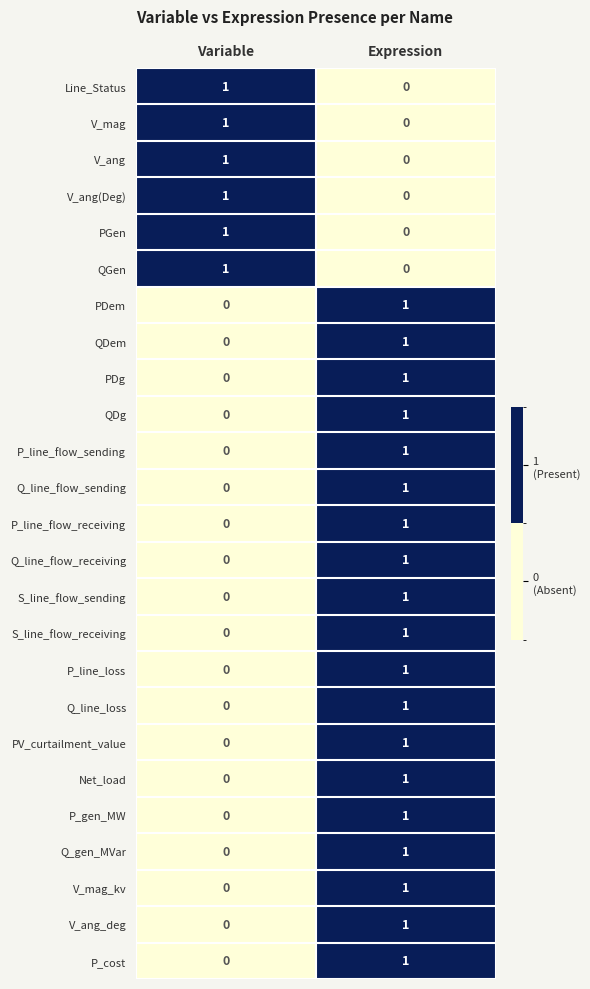

Where is QDg nearest to the value 0?

Variable